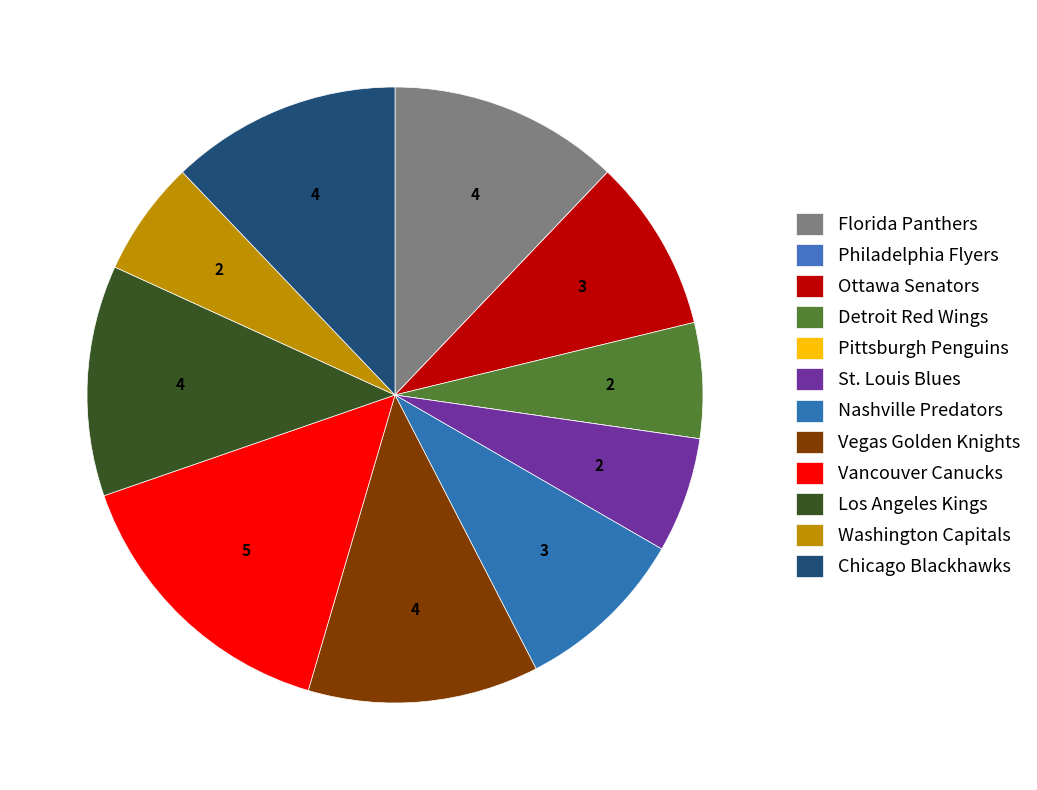

What percentage is NOT represented by Detroit Red Wings?

93.9%